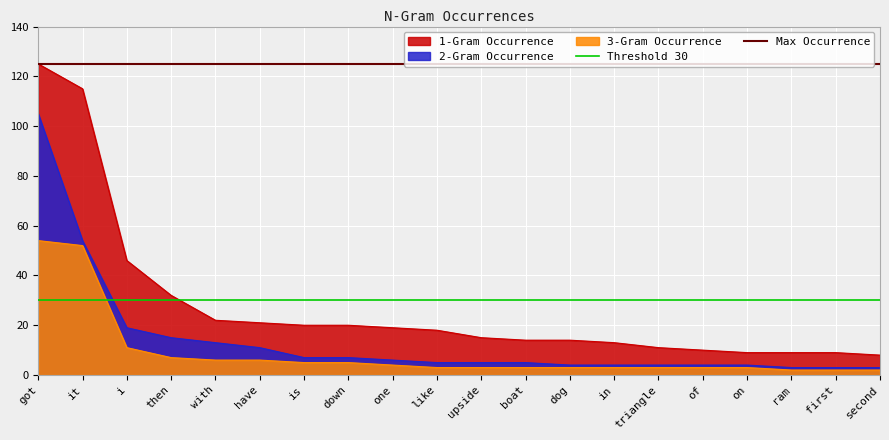

How many lines are shown in the chart?

2